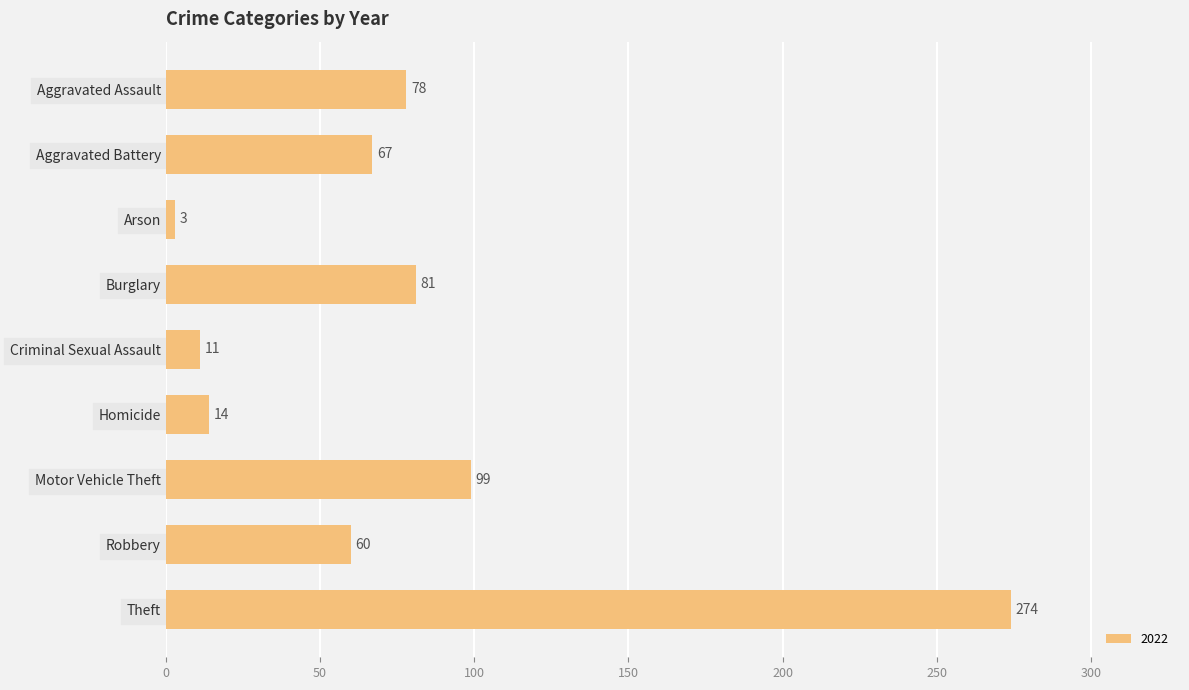

Which has a higher value, Burglary or Robbery?

Burglary